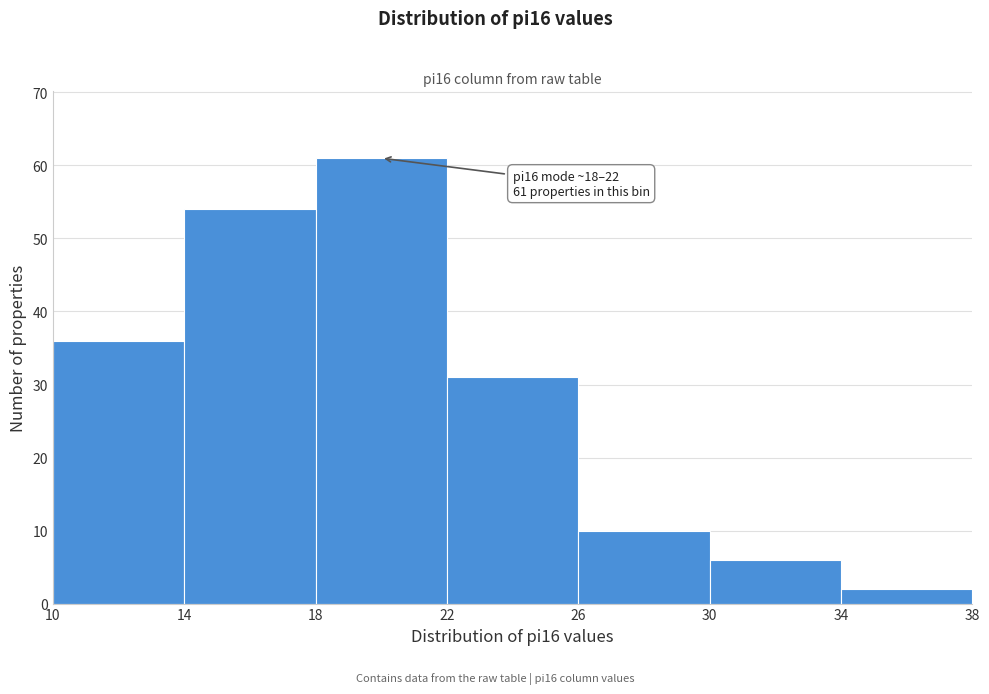

Over which range of the x-axis is the bar tallest?

18 to 22